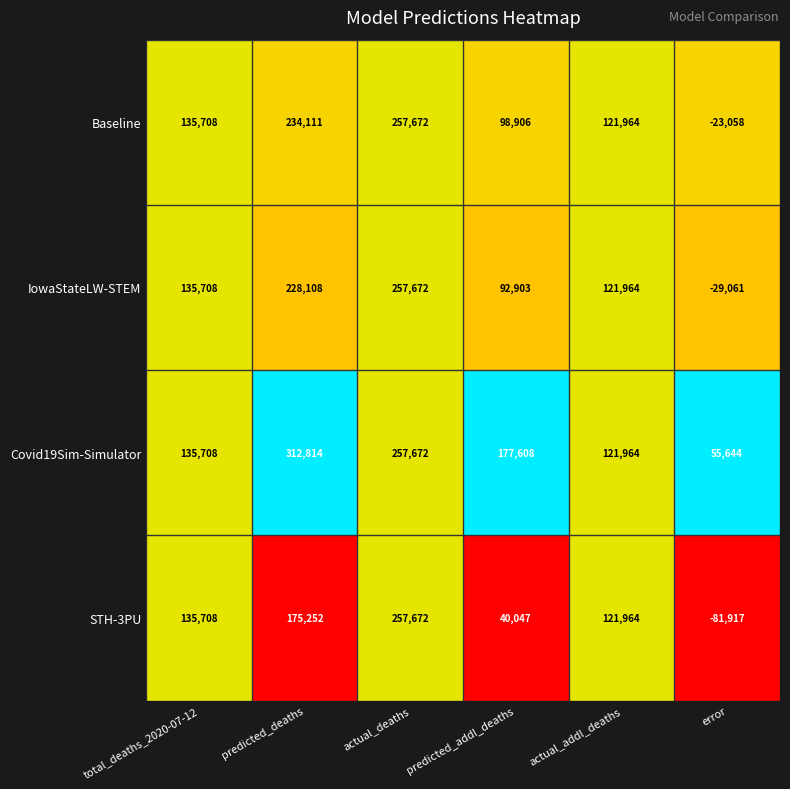

Reading left to right, transcribe all the data shown in this chart.

Baseline: 135708	234111	257672	98906	121964	-23058
IowaStateLW-STEM: 135708	228108	257672	92903	121964	-29061
Covid19Sim-Simulator: 135708	312814	257672	177608	121964	55644
STH-3PU: 135708	175252	257672	40047	121964	-81917